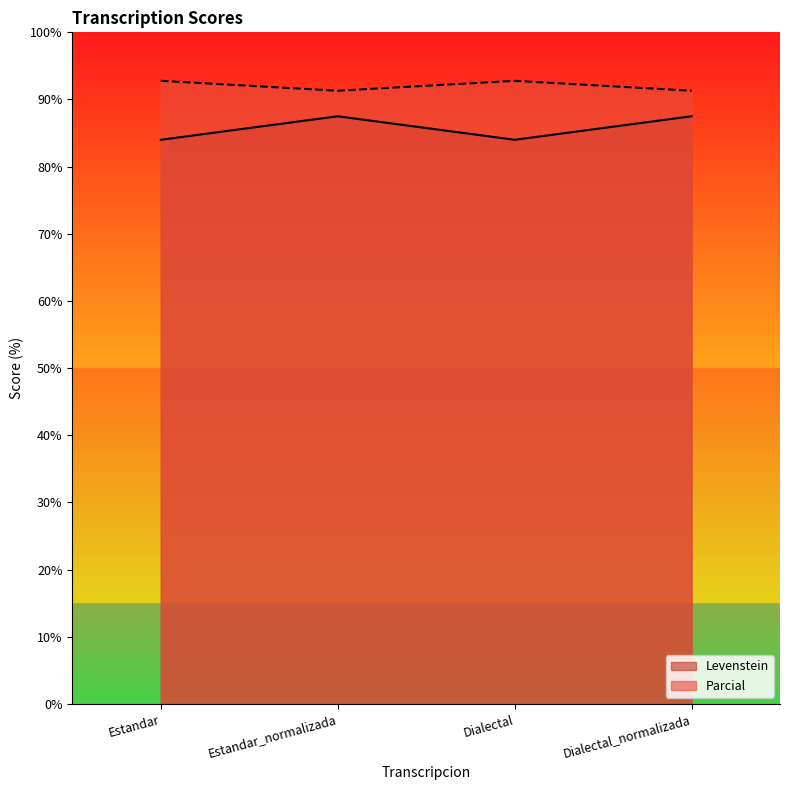

Read the Parcial value at Dialectal_normalizada.

91.3